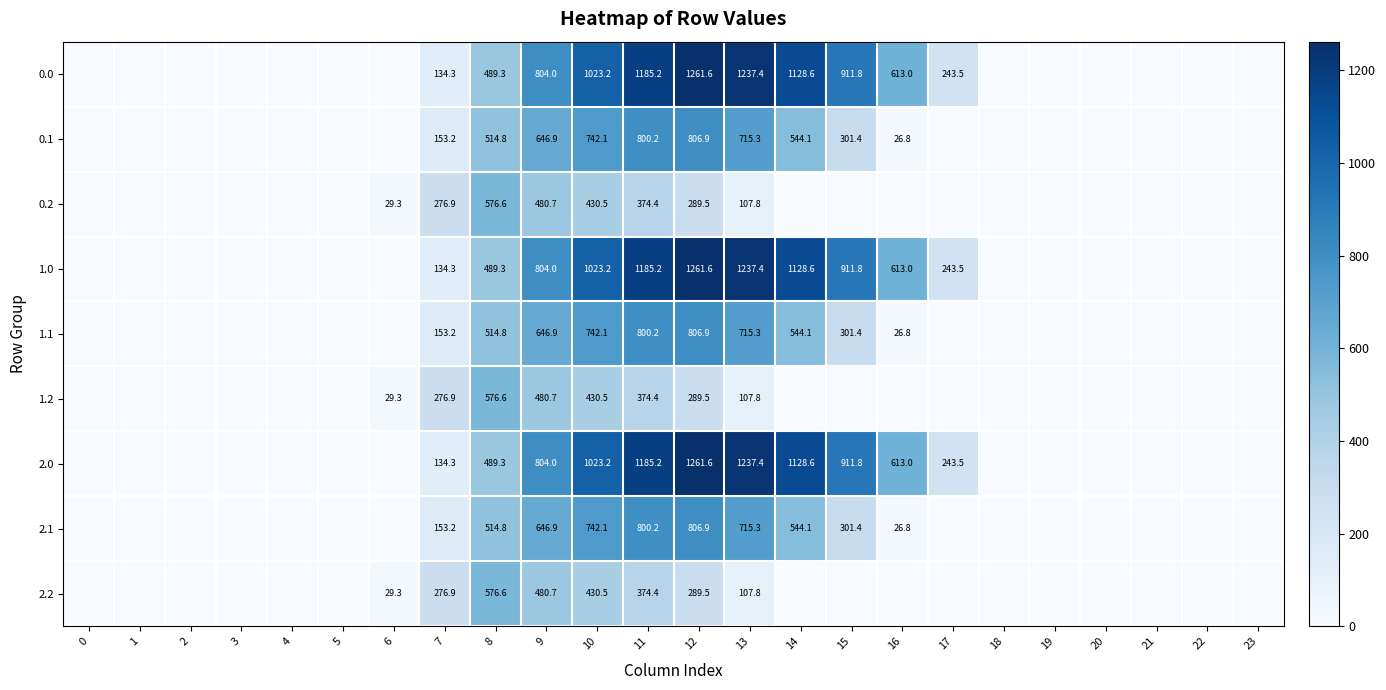

What is the spread (max minus min) of values at 7?

142.6